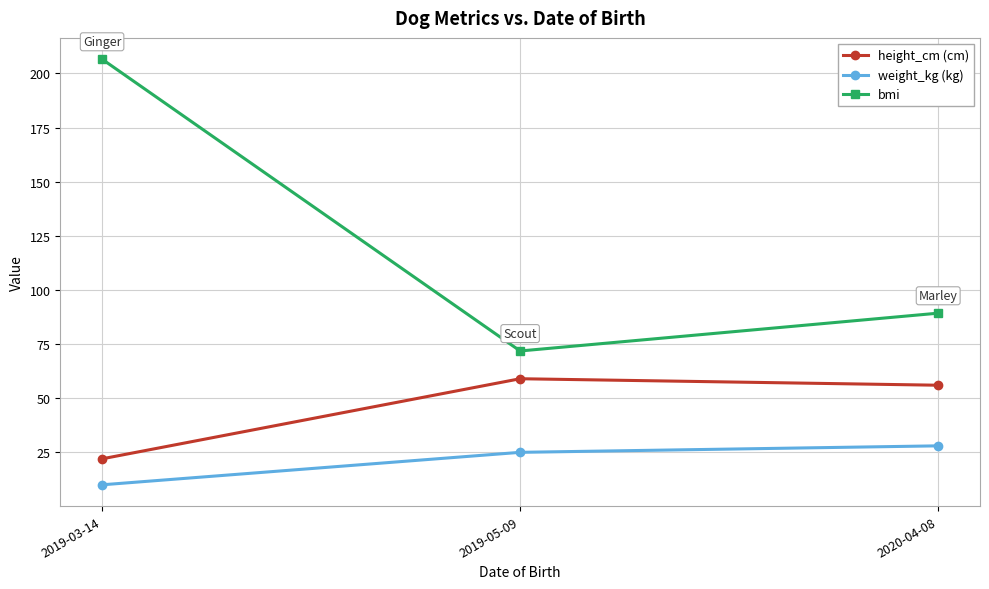

Between 2019-03-14 and 2020-04-08, which series saw the biggest shift?

bmi